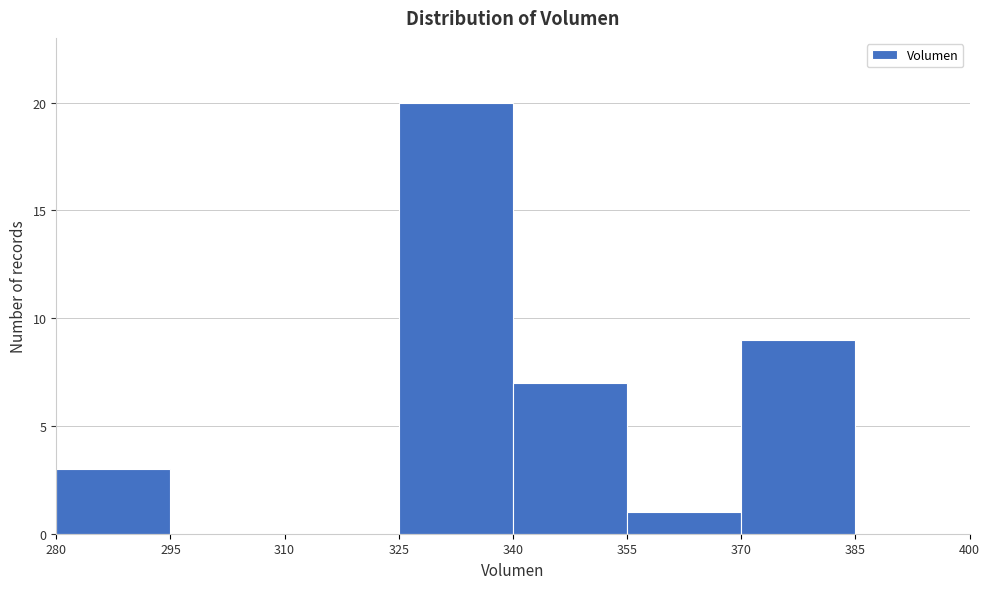

Reading left to right, list every bar in this chart as the range it spans on the x-axis followed by its height. The values are not printed on the chart, so give them approximately, as read against the axis.

280 to 295: 3
295 to 310: 0
310 to 325: 0
325 to 340: 20
340 to 355: 7
355 to 370: 1
370 to 385: 9
385 to 400: 0